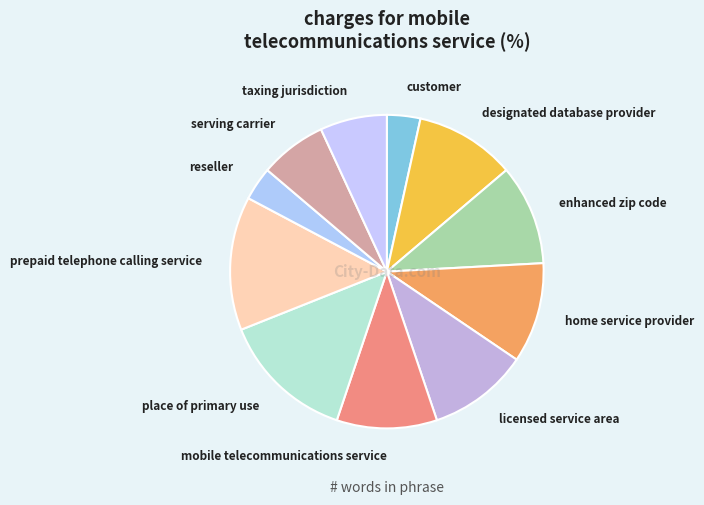

Combined, do mobile telecommunications service and prepaid telephone calling service account for over 50%?

No